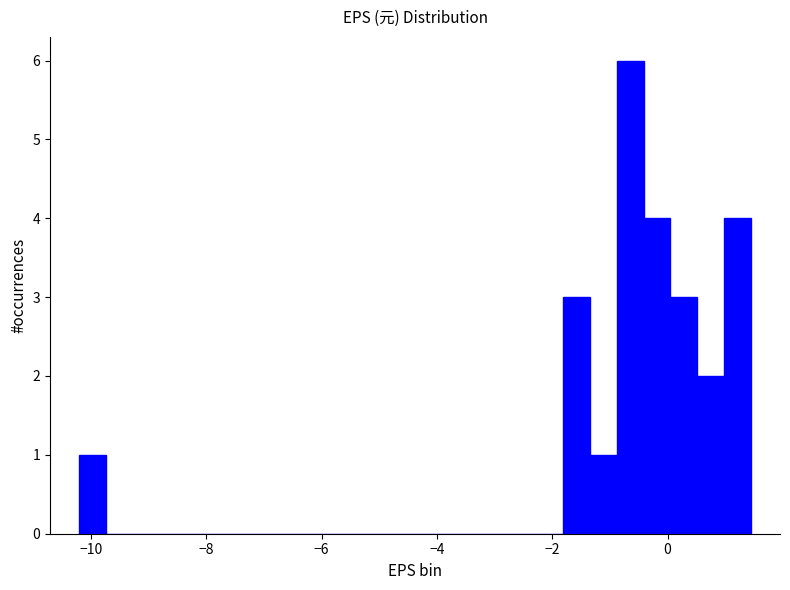

Read against the x-axis, roughly where is the centre of the tallest bar?

-0.6